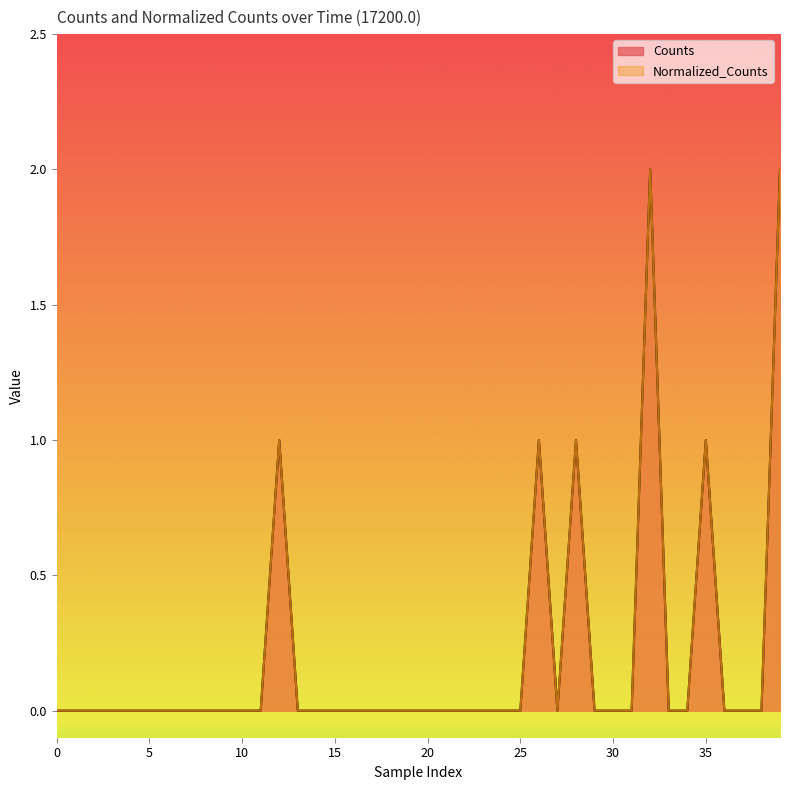

What is the greatest value displayed?

2.0